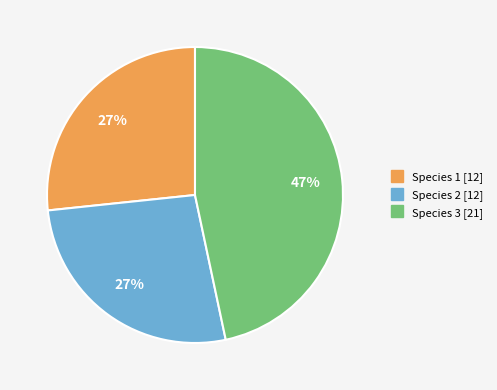

Is Species 2 the majority of the pie?

No